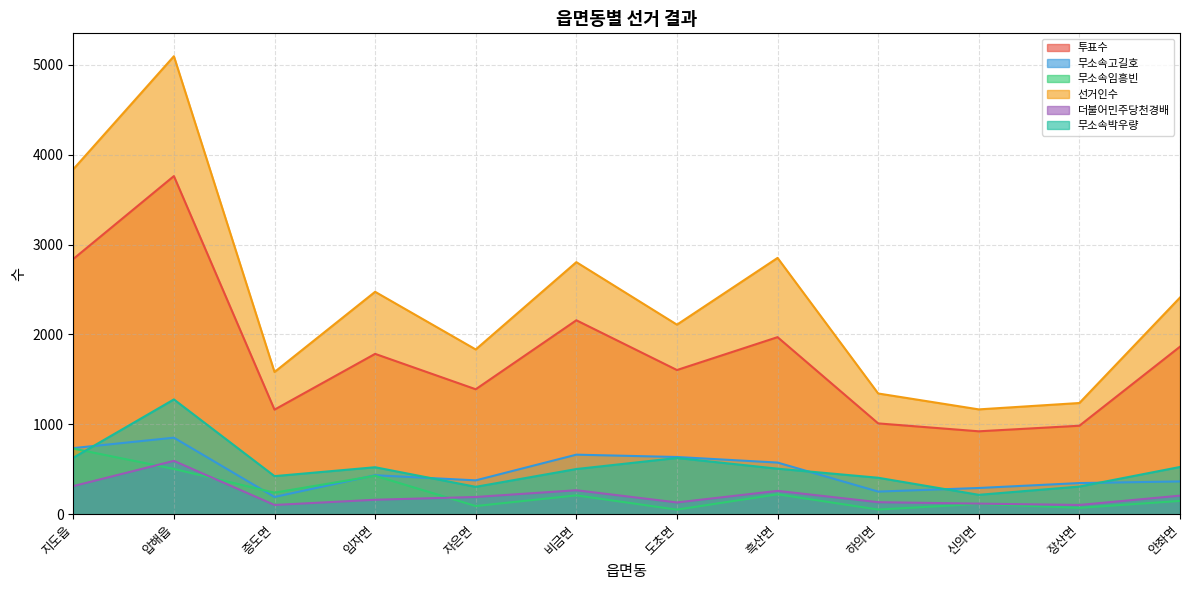

The value of 무소속박우량 at 하의면 is 405. True or false?

True